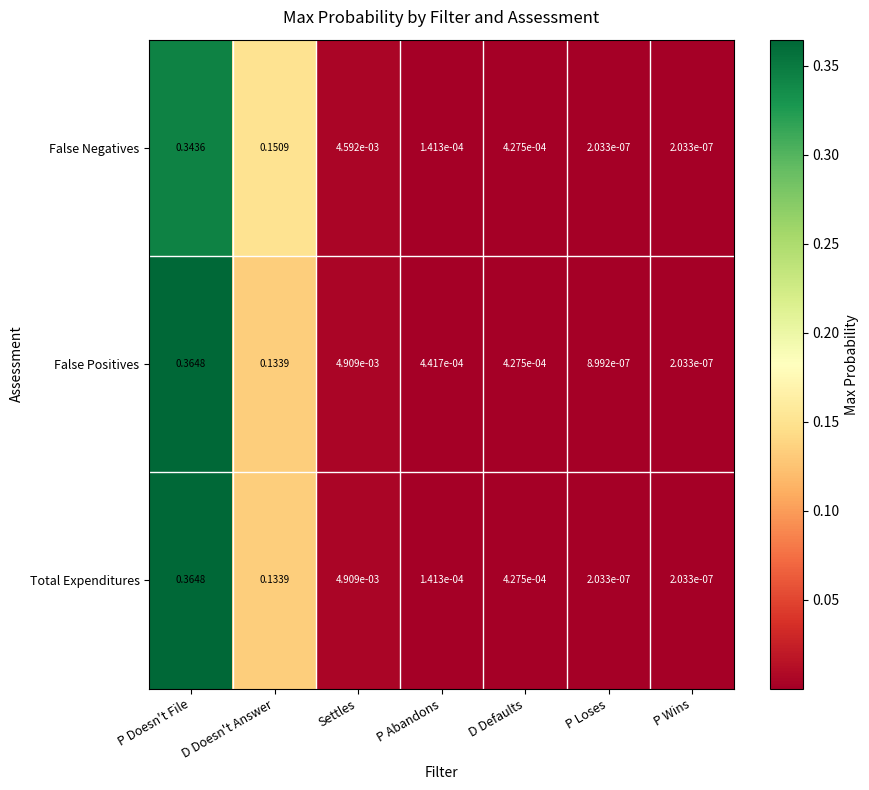

At which category is the sum across all series the highest?

P Doesn't File